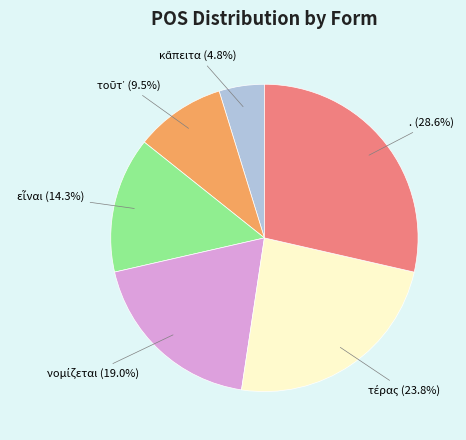

Does any single category account for the majority?

No